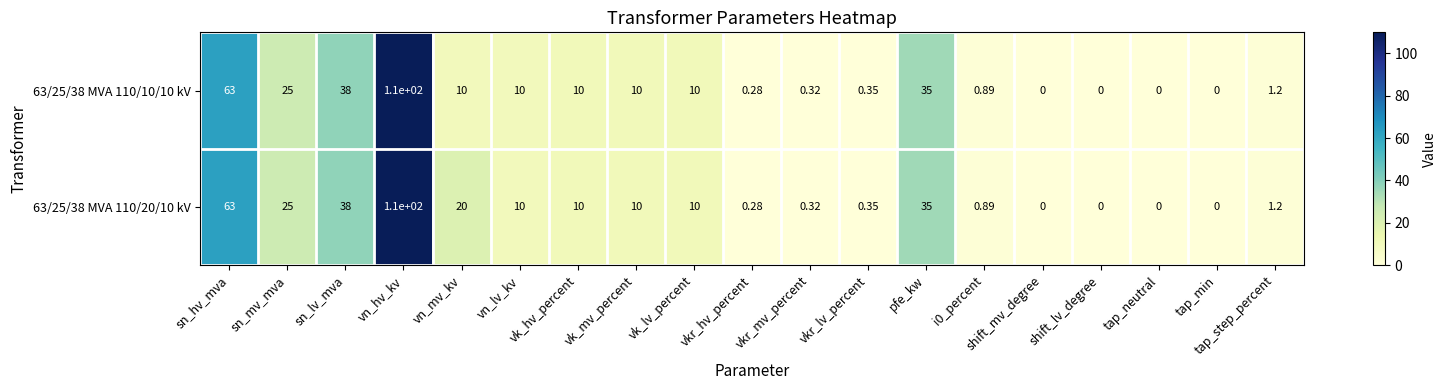

Which category has the highest value across all series?

vn_hv_kv